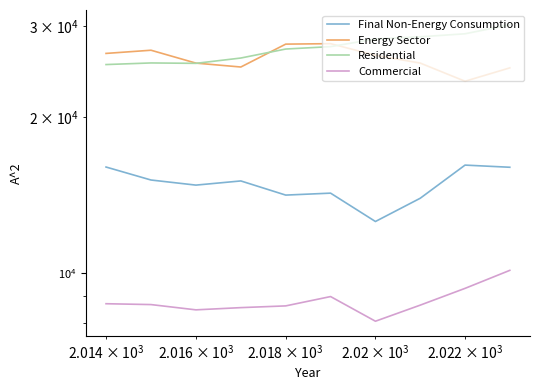

How many lines are shown in the chart?

4